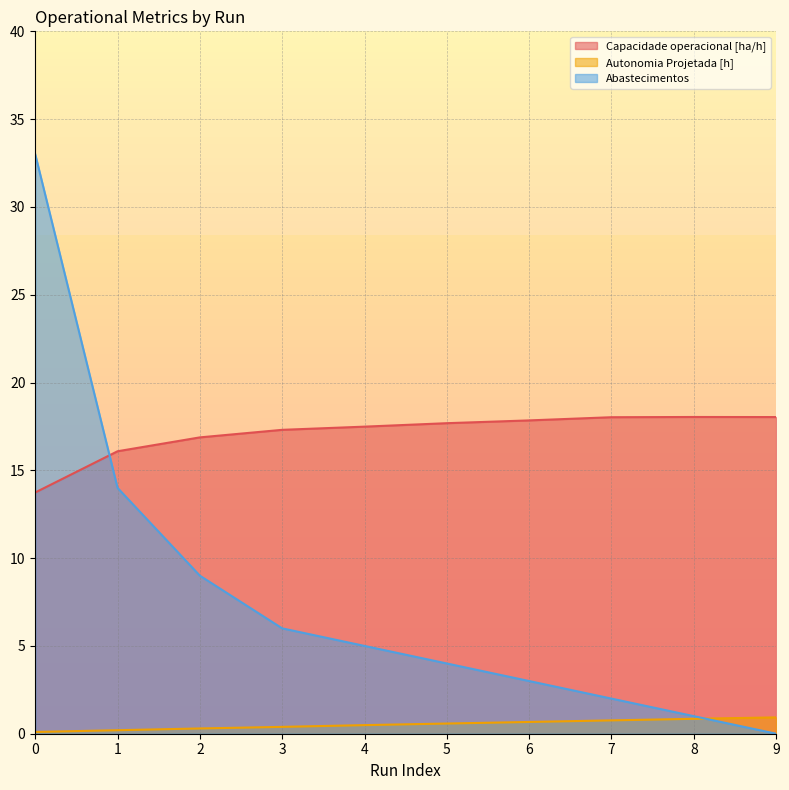

Which series has the widest spread of values?

Abastecimentos